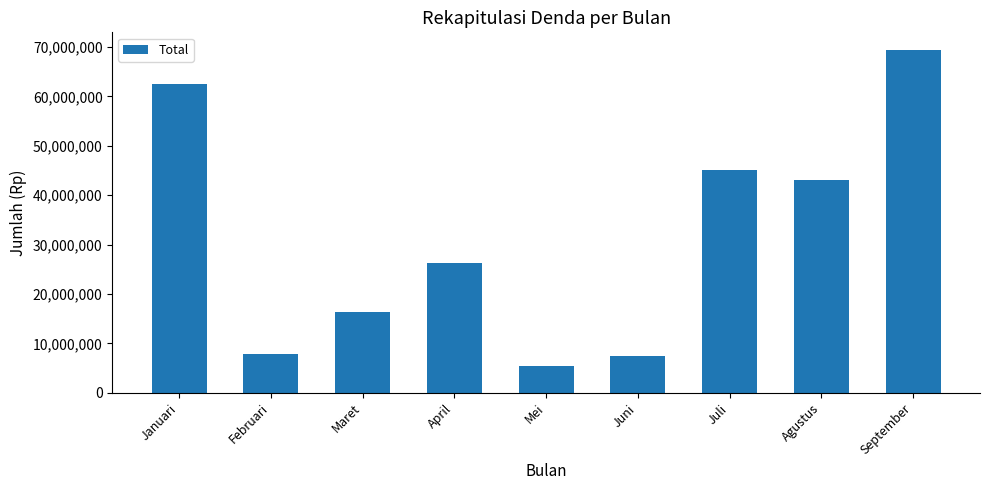

Which has a higher value, Maret or April?

April